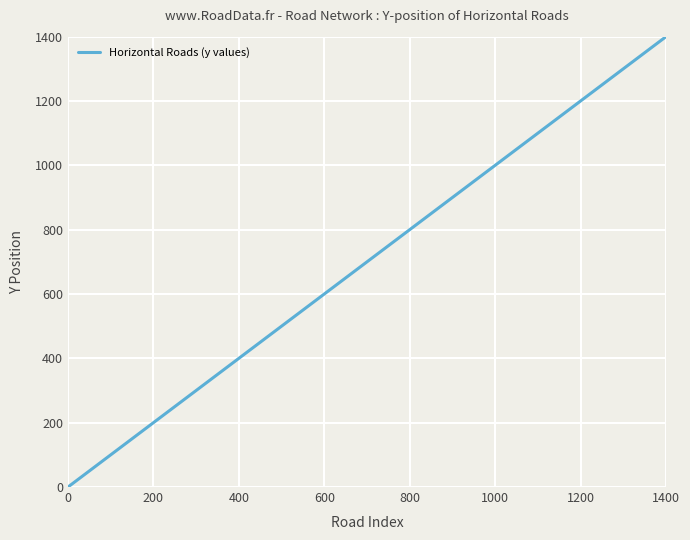

What is the difference between the maximum and minimum values?

1400